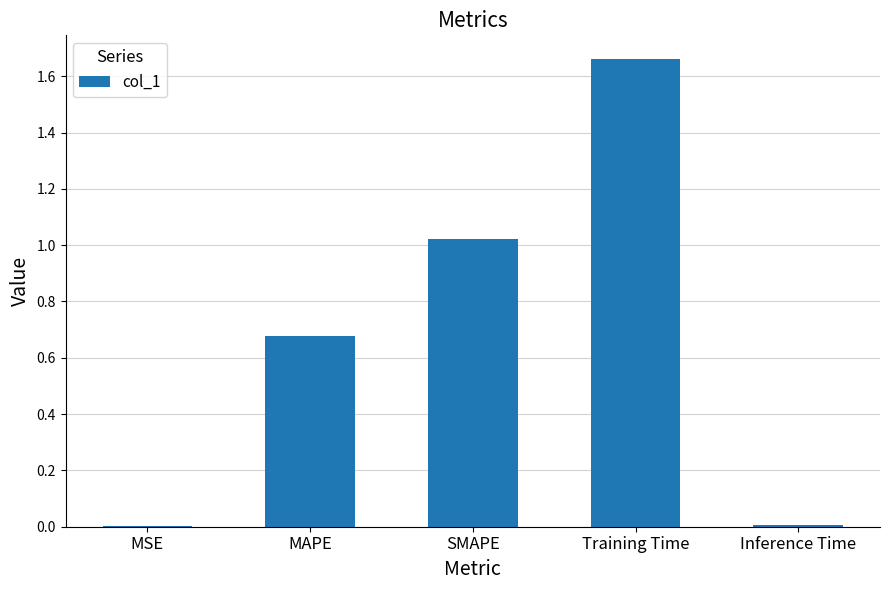

The chart shows a value of 0.0 at MSE. True or false?

True